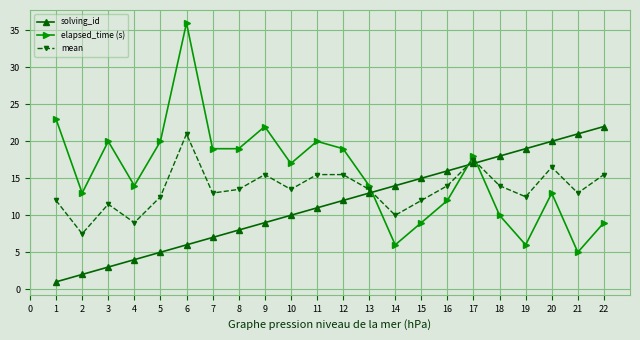

At which label is solving_id closest to 11?

11